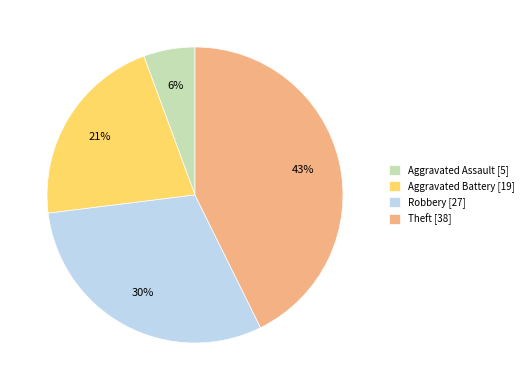

Which category has the smallest portion of the pie?

Aggravated Assault